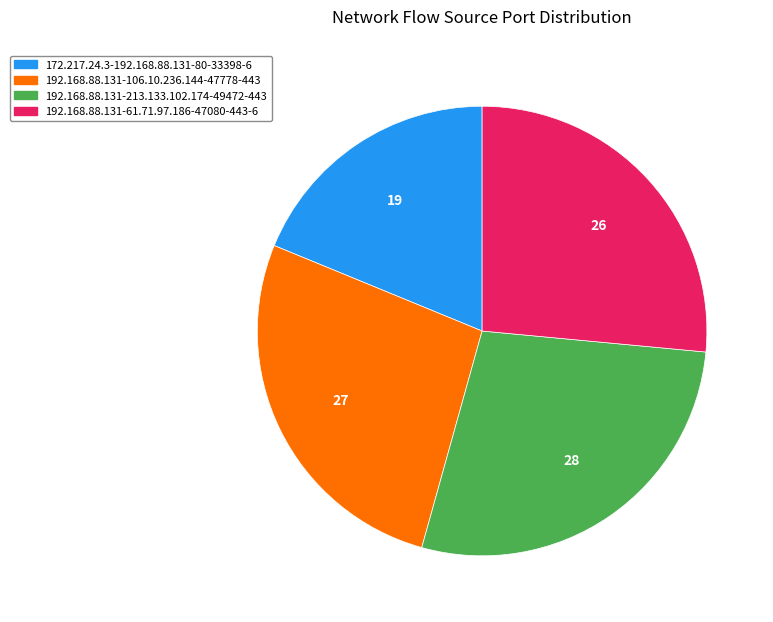

Do 172.217.24.3-192.168.88.131-80-33398-6 and 192.168.88.131-213.133.102.174-49472-443 together represent more than half of the pie?

No